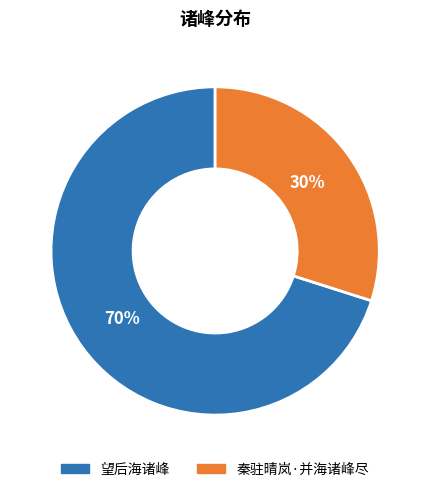

What is the ratio of the value at 望后海诸峰 to the value at 秦驻晴岚·并海诸峰尽?

2.3